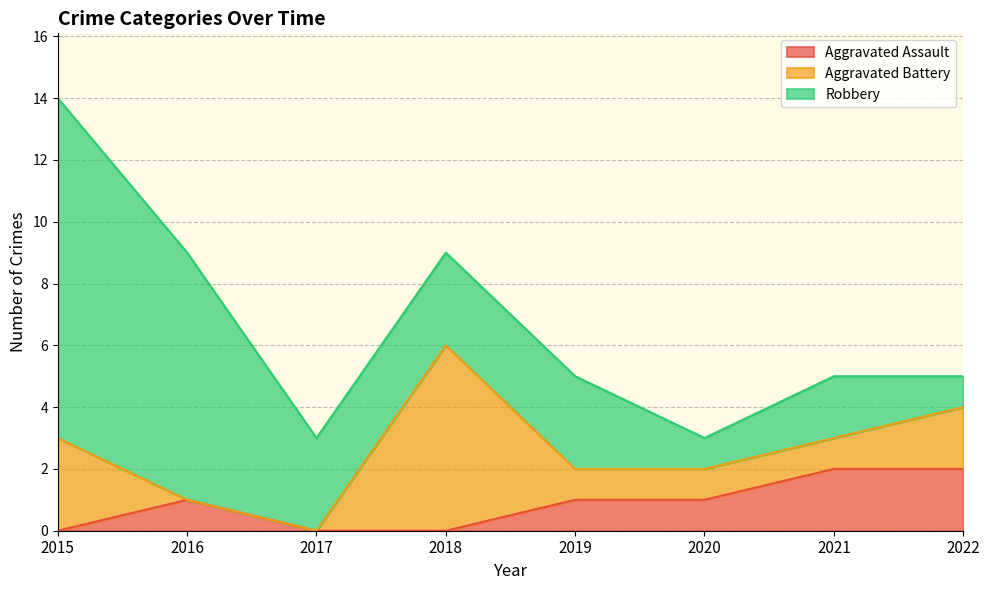

True or false: Aggravated Battery has more than 0 interior local peaks.

True